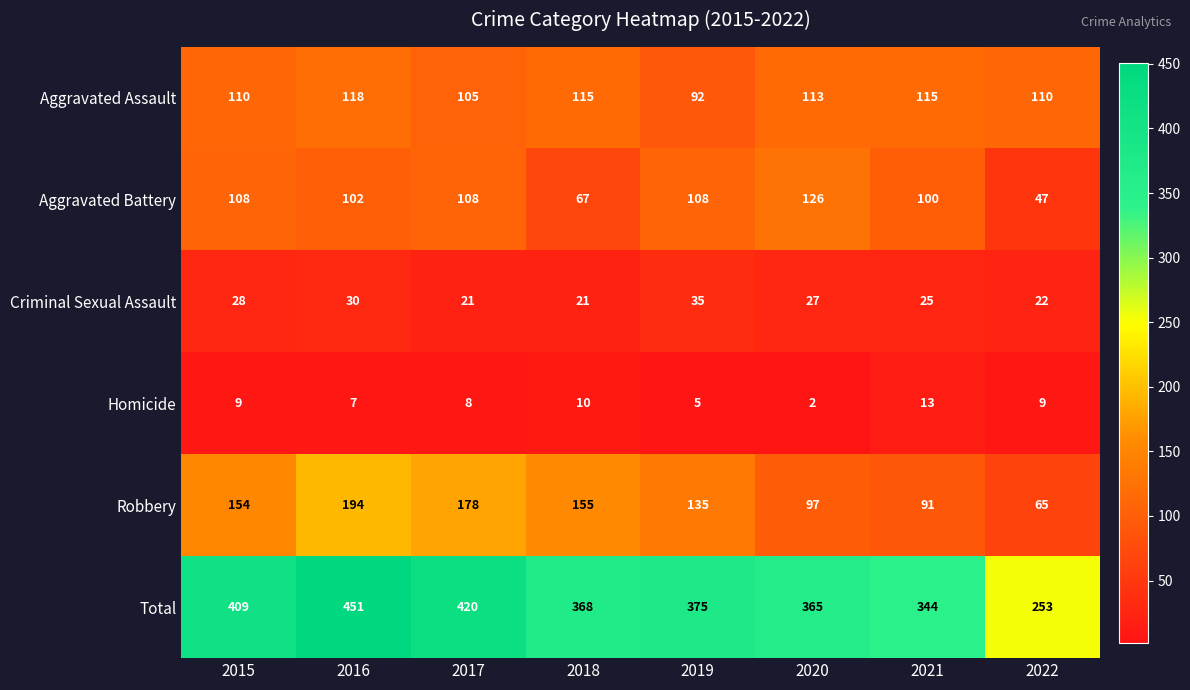

How many series are shown in this chart?

6